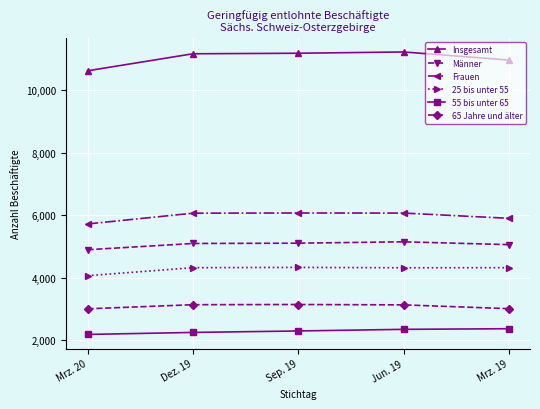

True or false: 25 bis unter 55 and Männer cross at least once.

False